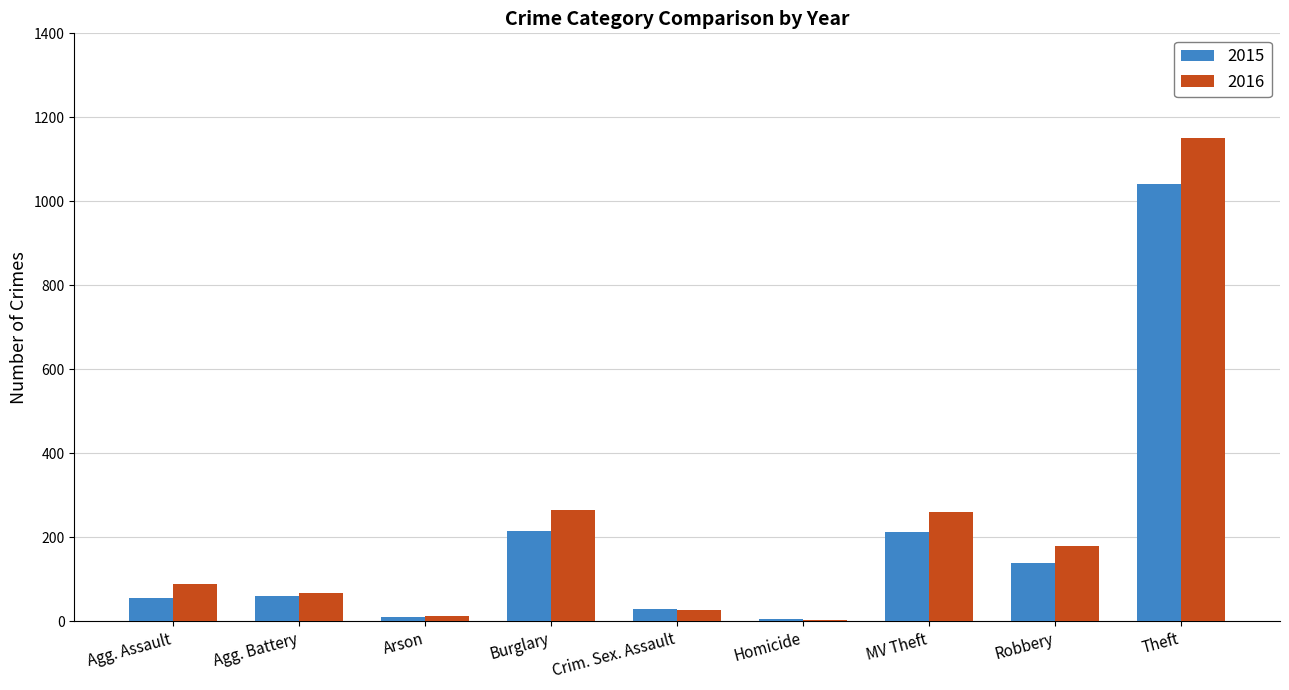

What is the highest value of the 2016 series?

1151